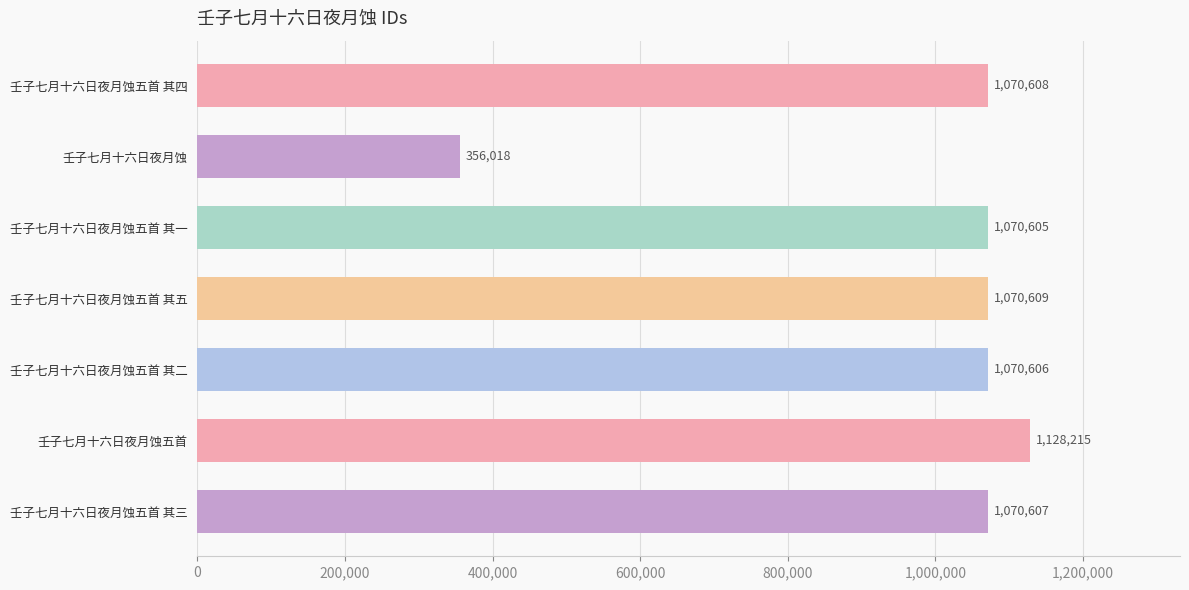

List the labels in order of value, smallest first.

壬子七月十六日夜月蚀, 壬子七月十六日夜月蚀五首 其一, 壬子七月十六日夜月蚀五首 其二, 壬子七月十六日夜月蚀五首 其三, 壬子七月十六日夜月蚀五首 其四, 壬子七月十六日夜月蚀五首 其五, 壬子七月十六日夜月蚀五首